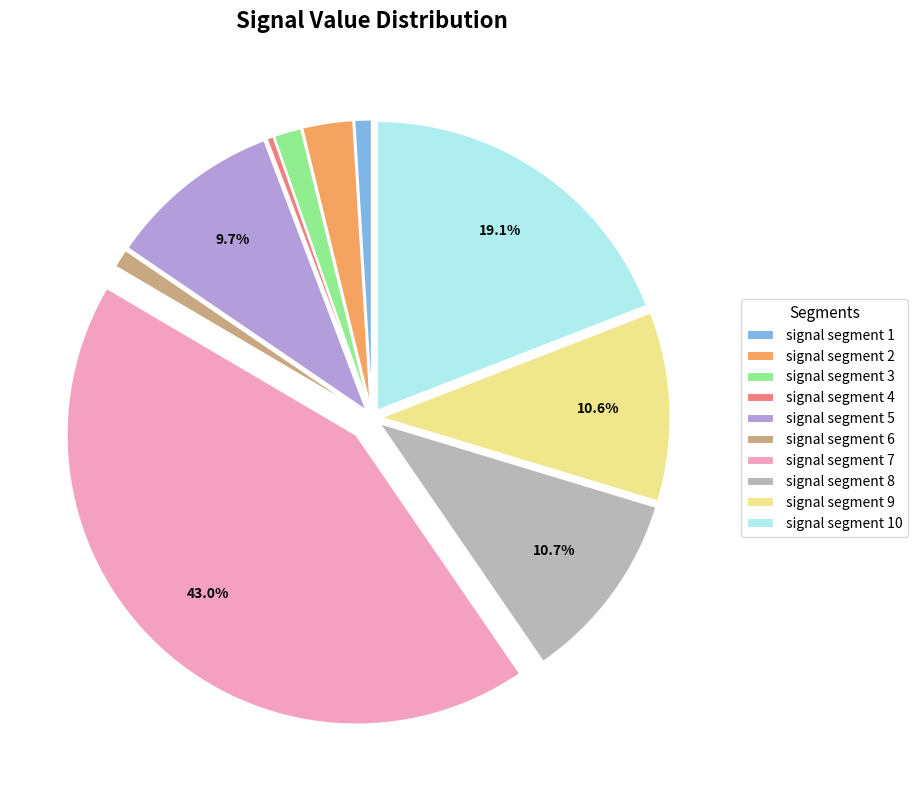

Is there a majority slice in this chart?

No